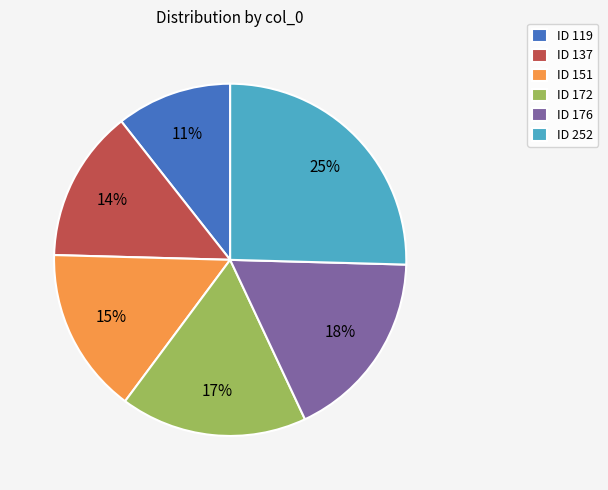

Combined, do ID 172 and ID 137 account for over 50%?

No